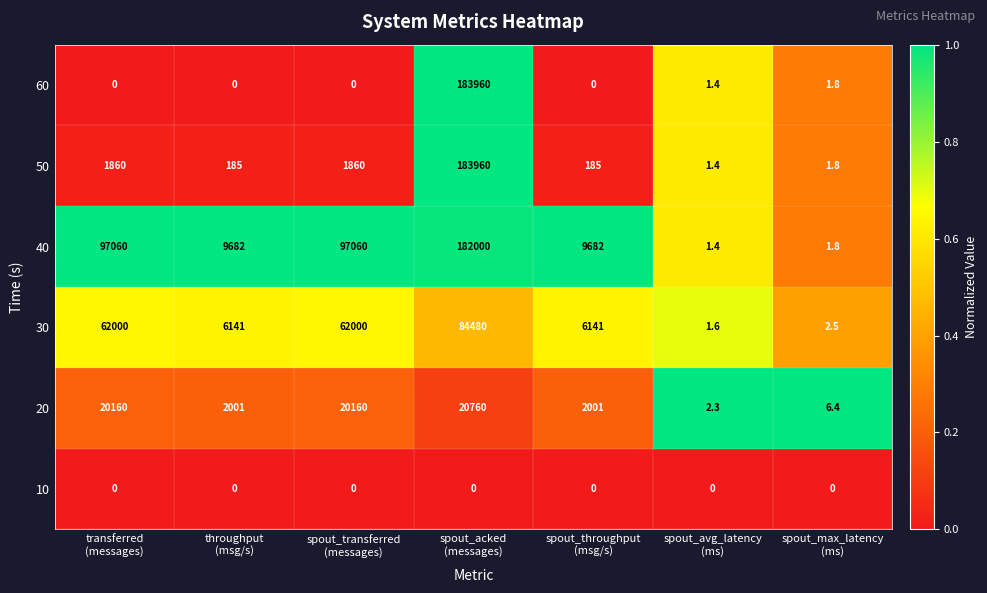

What is the lowest value of the 30 series?

1.6